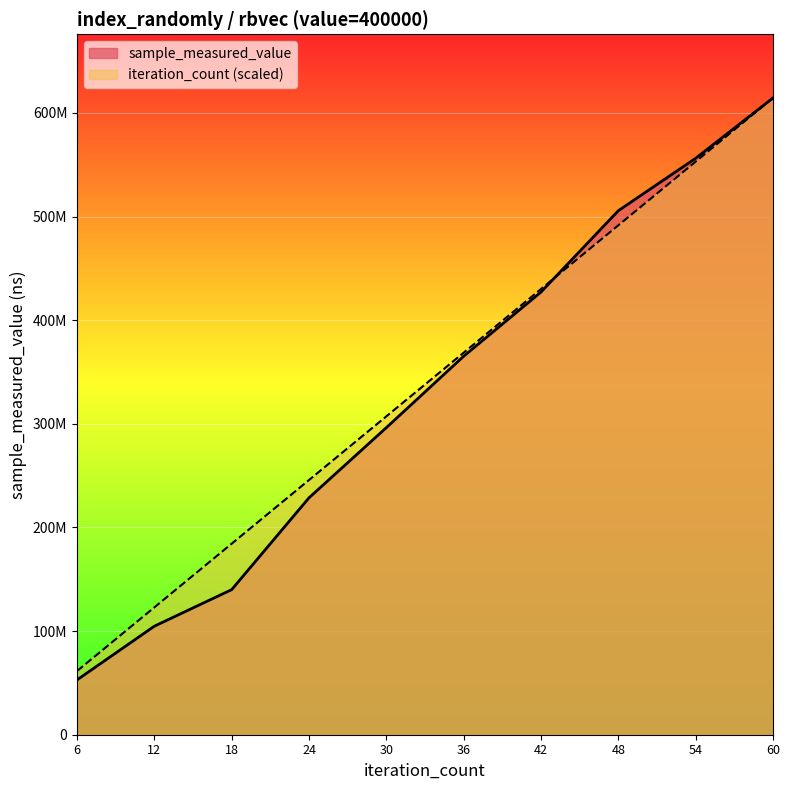

Which series changed the most between 30 and 42?

sample_measured_value